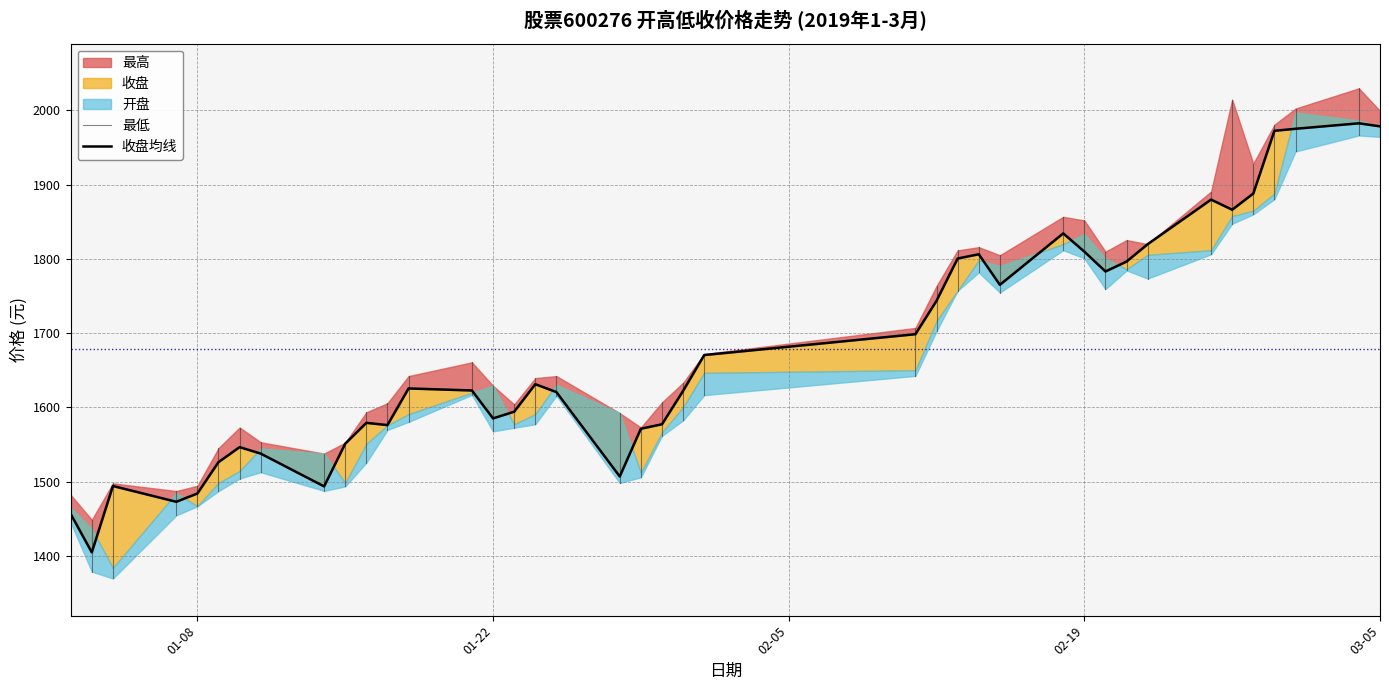

In 最低, how many points are higher than both neighbors (excluding endpoints)?

7